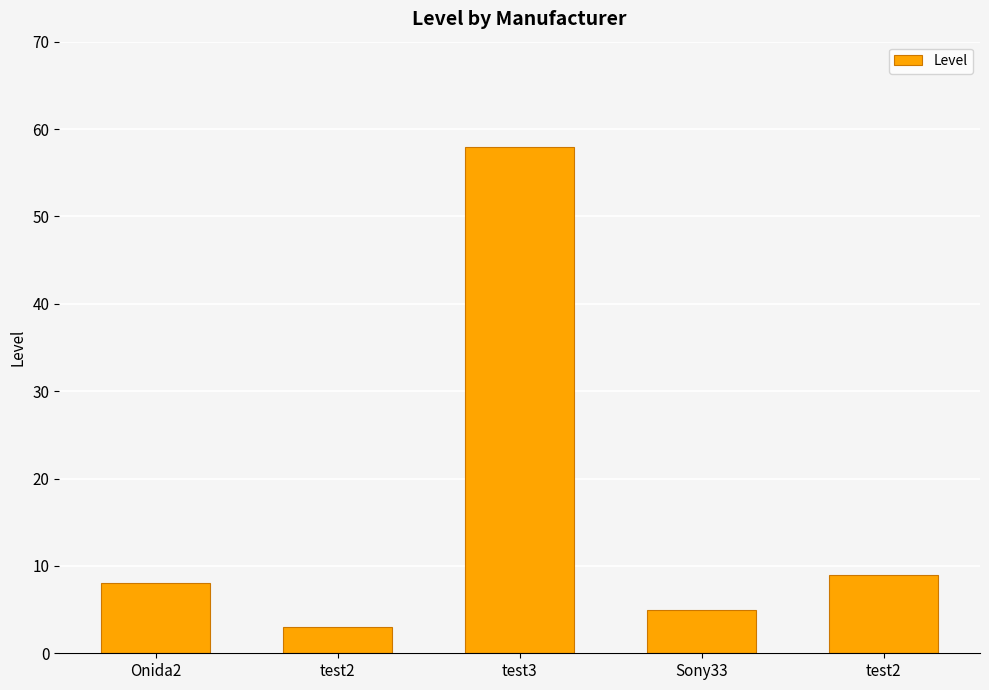

How many bars are there in total?

5